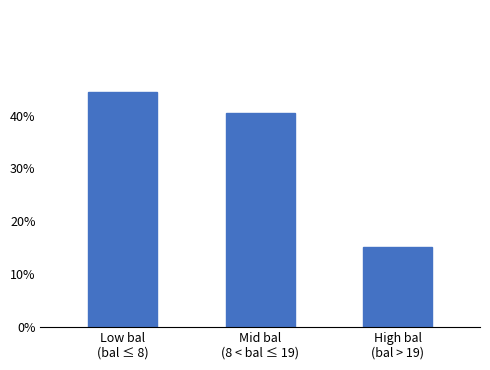

What value does the data have at Mid bal
(8 < bal ≤ 19)?

0.4